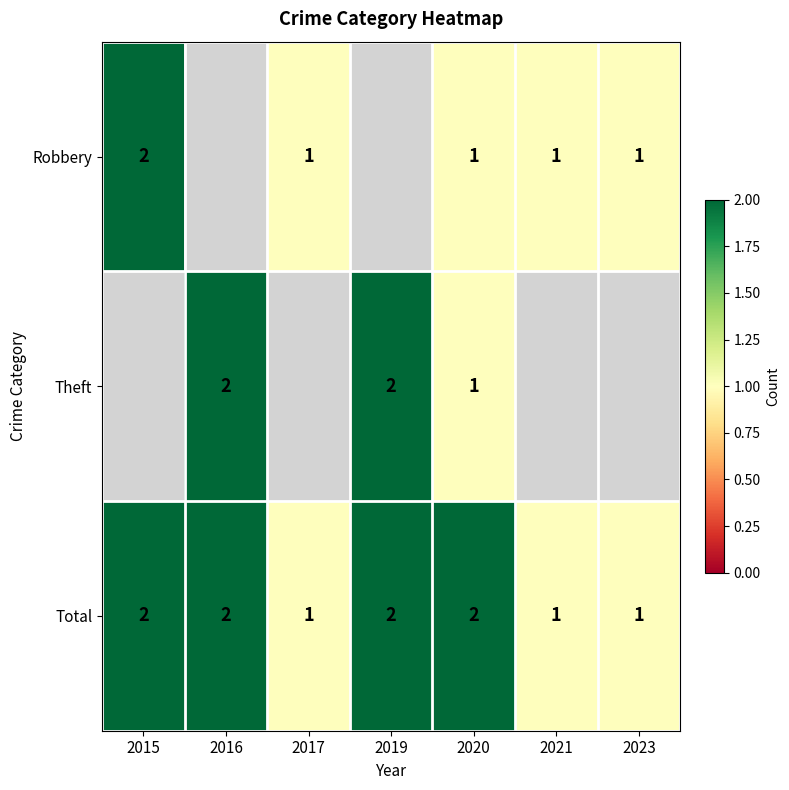

What is the sum of all Total values?

11